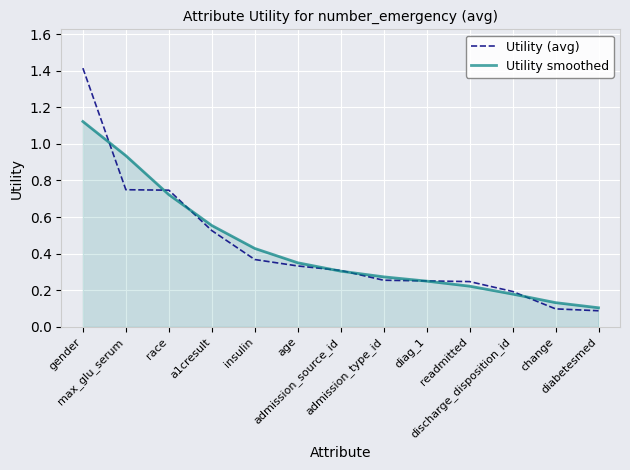

List the series in order of their peak value, highest first.

Utility (avg), Utility smoothed